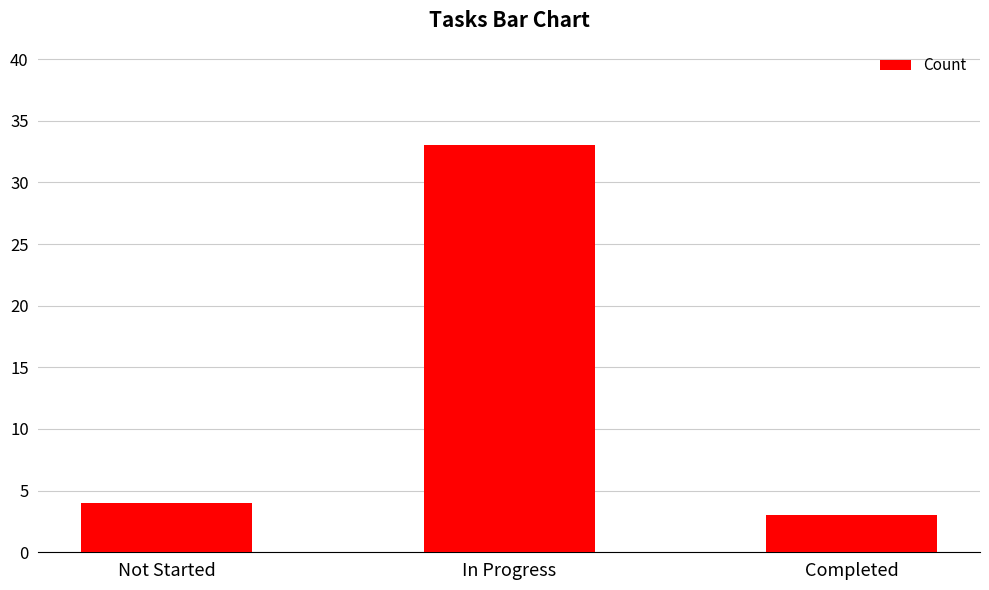

What is the smallest value displayed?

3